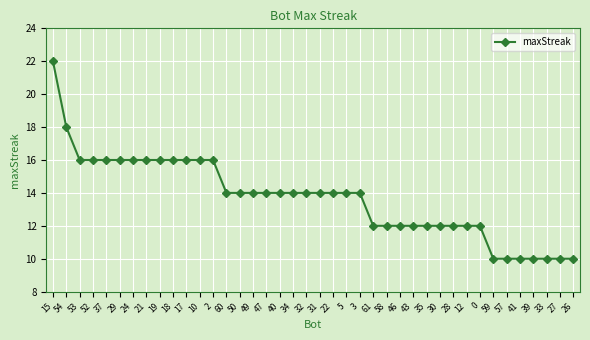

What is the difference between the values at 54 and 37?

2